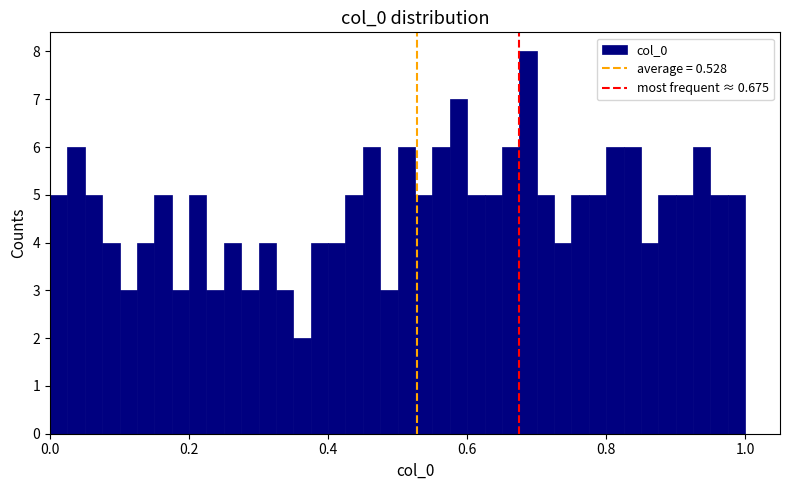

Read against the x-axis, roughly where is the centre of the tallest bar?

0.68